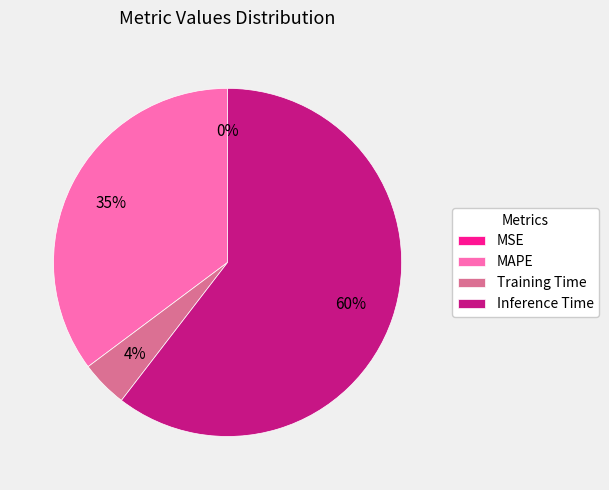

Which category has the biggest portion of the pie?

Inference Time